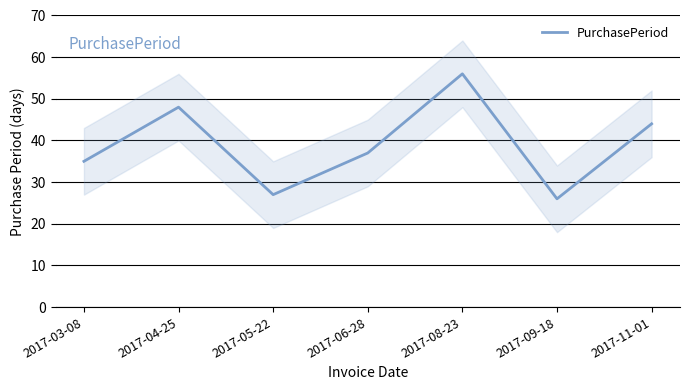

How many data points are above 37?

3